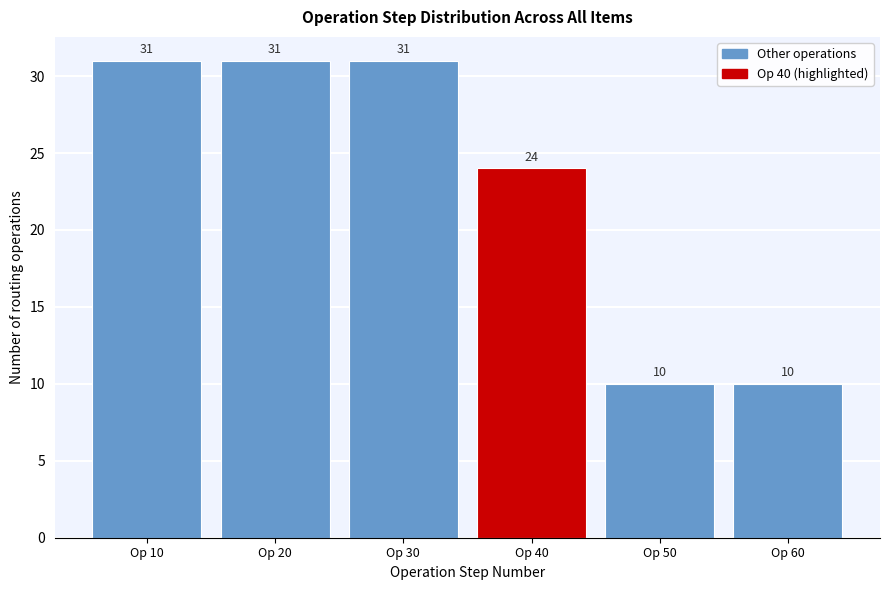

Reading left to right, transcribe all the data shown in this chart.

Op 10=31	Op 20=31	Op 30=31	Op 40=24	Op 50=10	Op 60=10